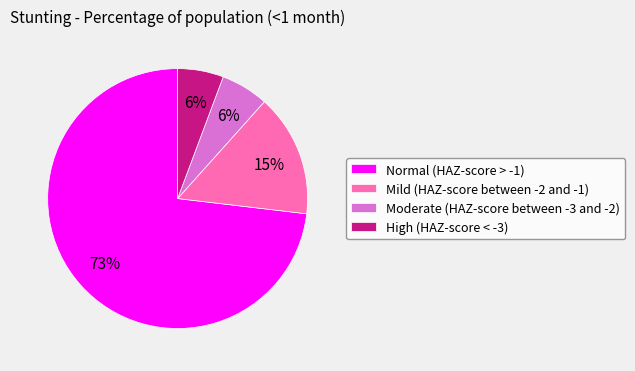

Which slice is the largest?

Normal (HAZ-score > -1)